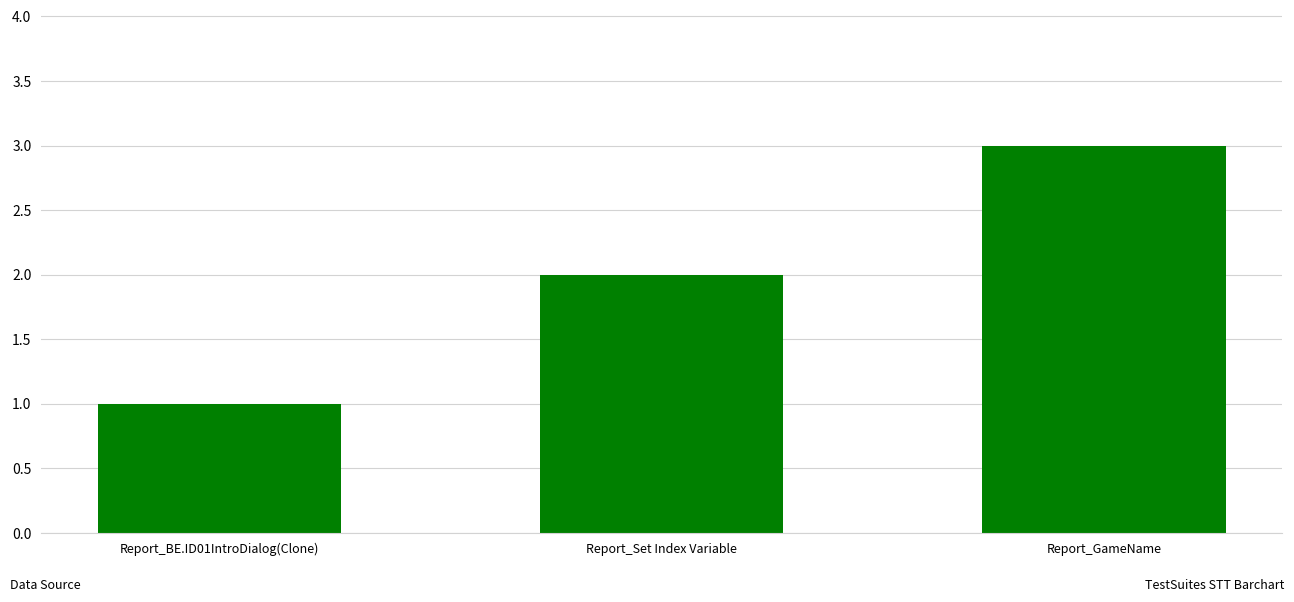

What is the sum of all values?

6